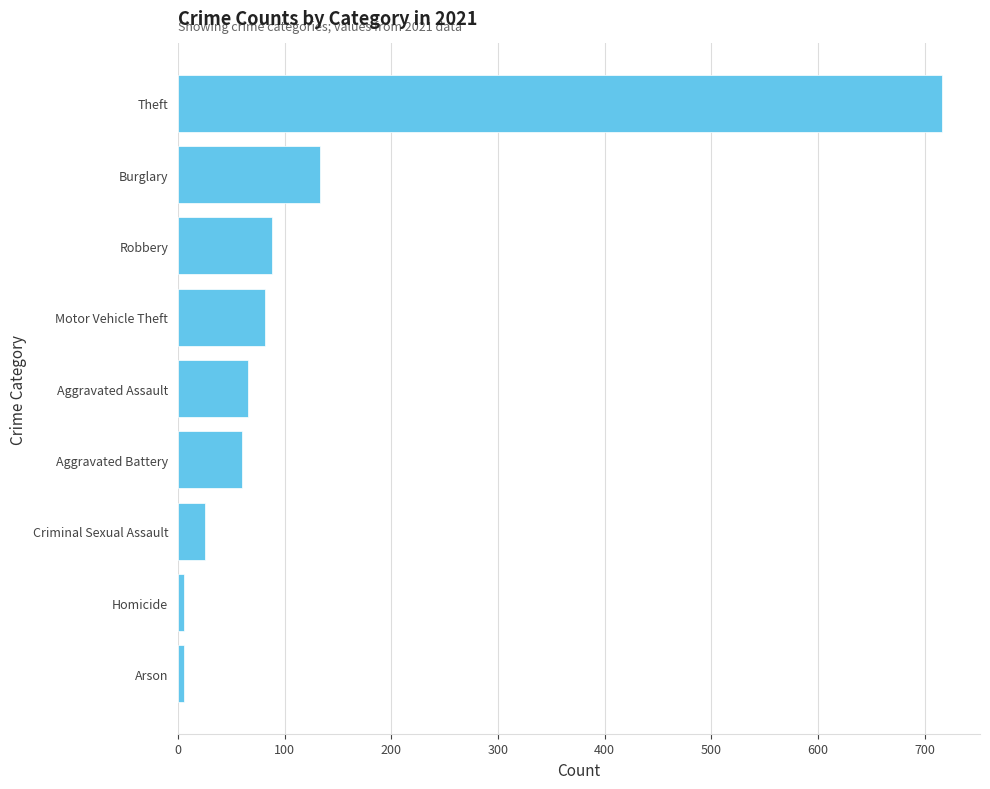

What is the maximum value shown in the chart?

716